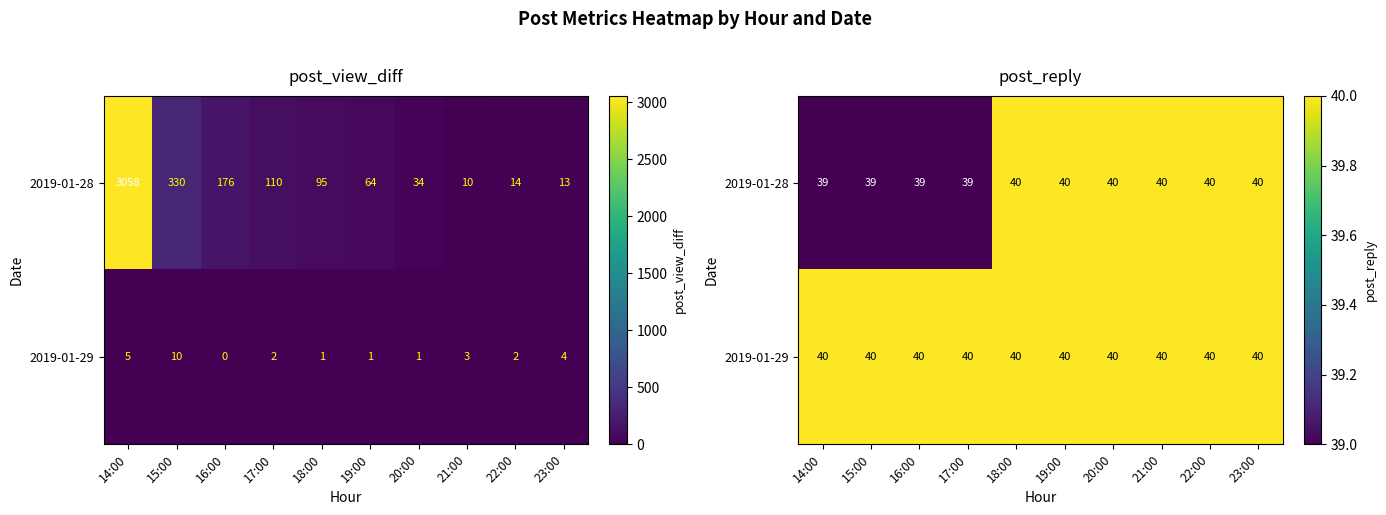

What is the sum of the 2019-01-29 values at 19:00 and 15:00?

80